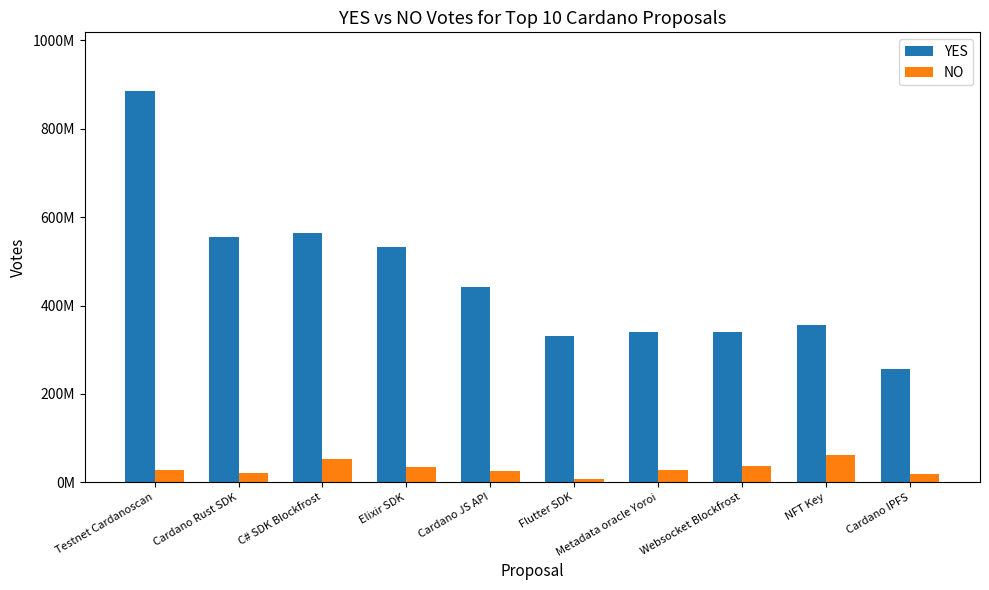

What is the sum of all YES values?

4600183898